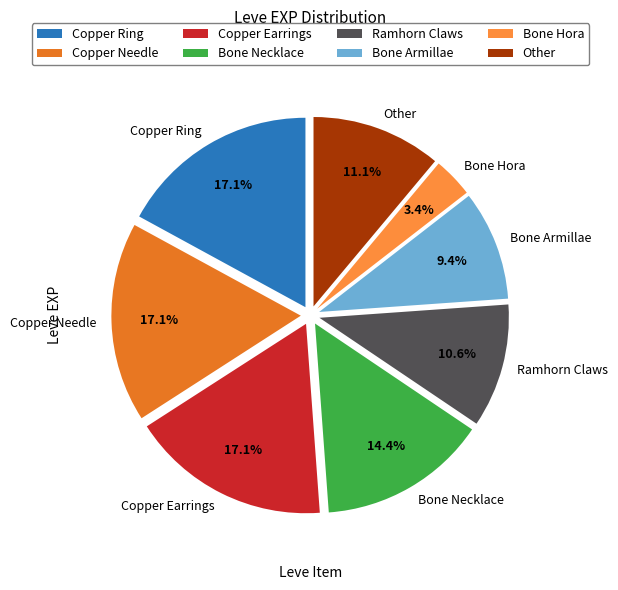

Is Copper Earrings the majority of the pie?

No